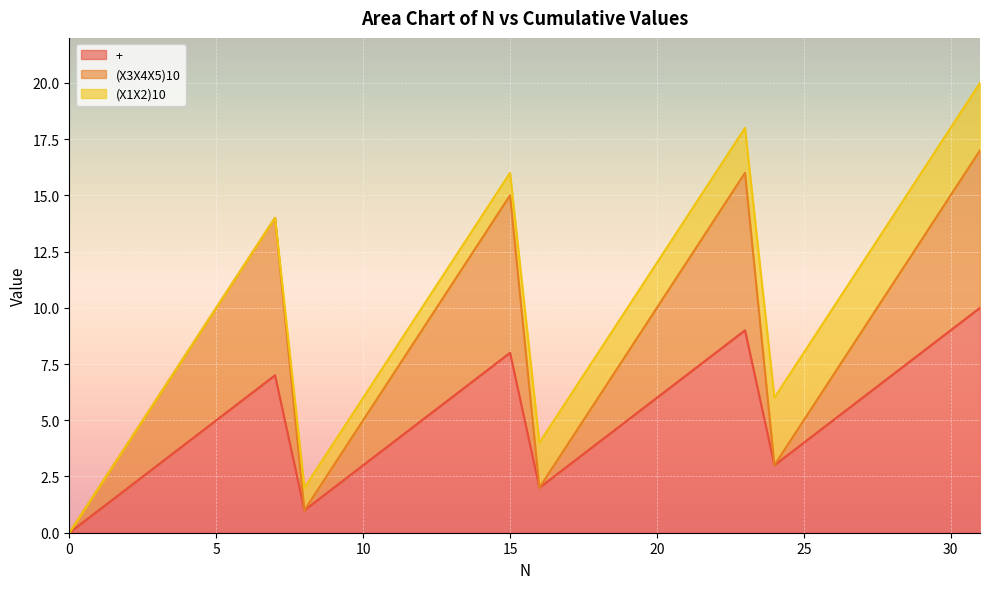

Reading left to right, transcribe all the data shown in this chart.

+: 0=0	1=1	2=2	3=3	4=4	5=5	6=6	7=7	8=1	9=2	10=3	11=4	12=5	13=6	14=7	15=8	16=2	17=3	18=4	19=5	20=6	21=7	22=8	23=9	24=3	25=4	26=5	27=6	28=7	29=8	30=9	31=10
(X3X4X5)10: 0=0	1=1	2=2	3=3	4=4	5=5	6=6	7=7	8=0	9=1	10=2	11=3	12=4	13=5	14=6	15=7	16=0	17=1	18=2	19=3	20=4	21=5	22=6	23=7	24=0	25=1	26=2	27=3	28=4	29=5	30=6	31=7
(X1X2)10: 0=0	1=0	2=0	3=0	4=0	5=0	6=0	7=0	8=1	9=1	10=1	11=1	12=1	13=1	14=1	15=1	16=2	17=2	18=2	19=2	20=2	21=2	22=2	23=2	24=3	25=3	26=3	27=3	28=3	29=3	30=3	31=3